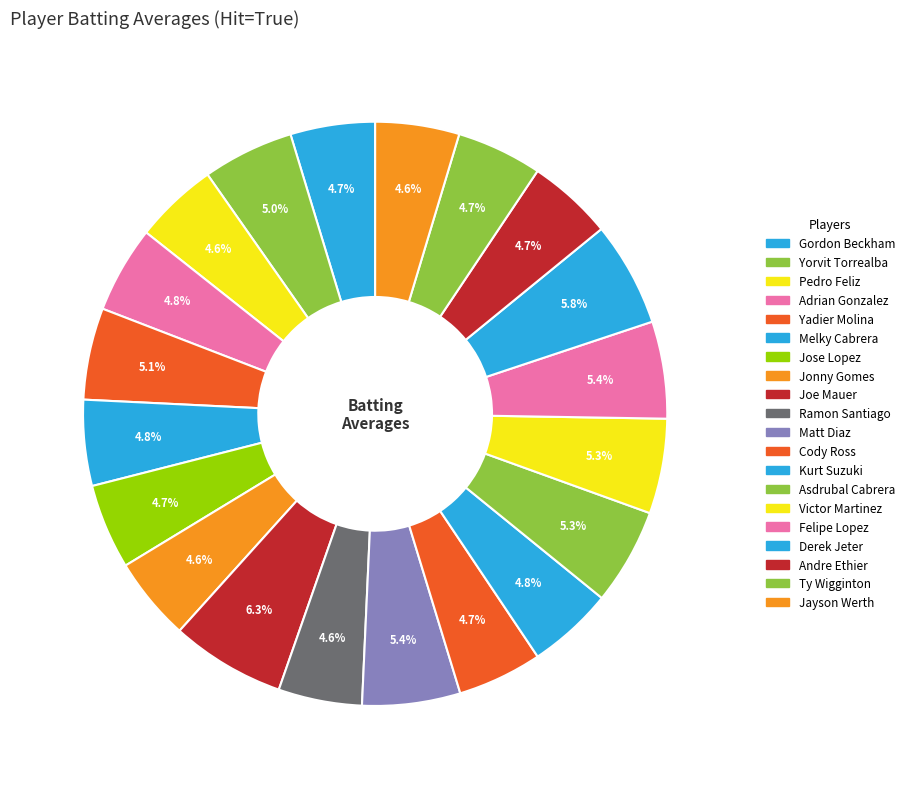

How many slices are in this pie chart?

20